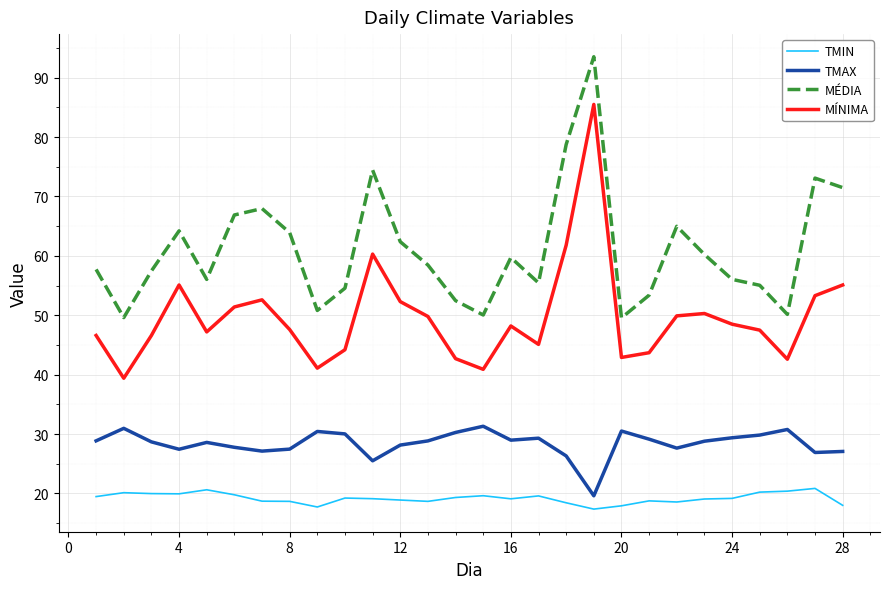

List the series in order of their overall mean, lowest first.

TMIN, TMAX, MÍNIMA, MÉDIA